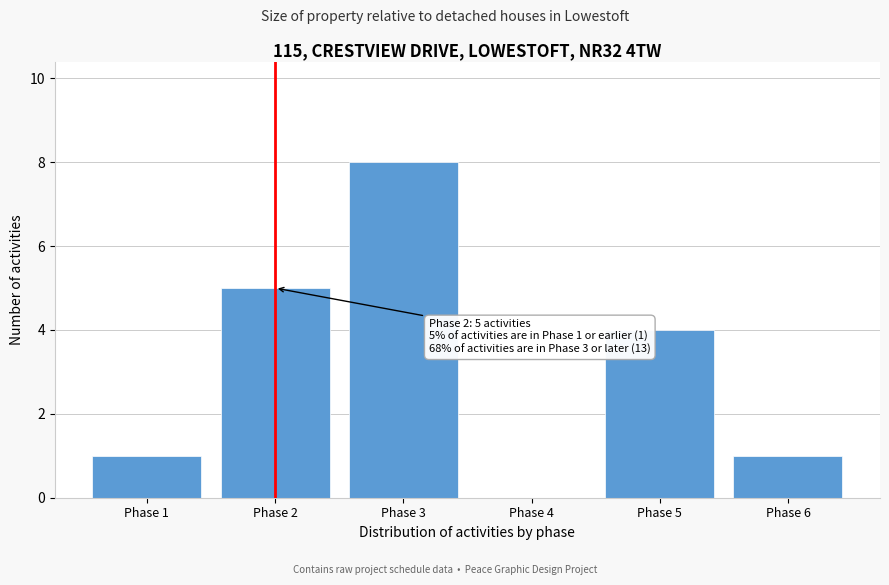

Over which range of the x-axis is the bar tallest?

2.5 to 3.5